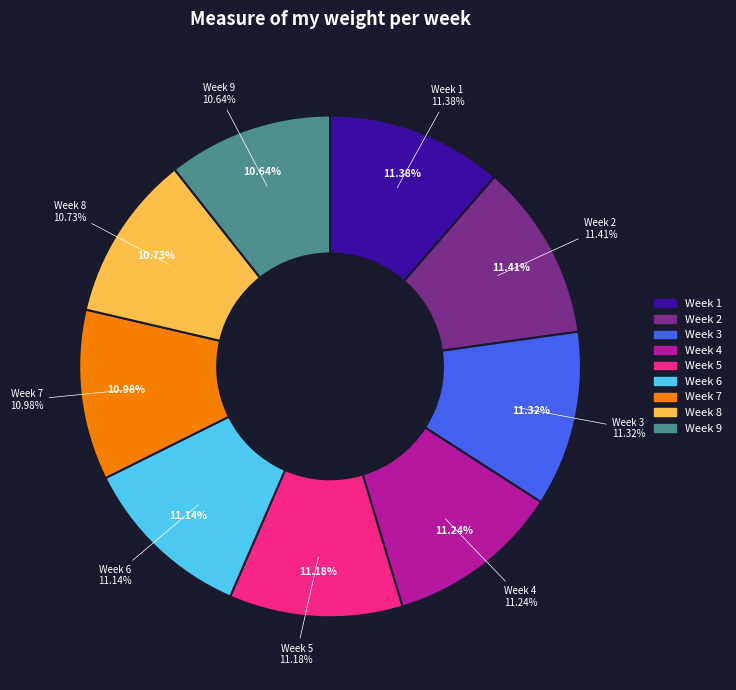

How much of the chart is everything except Week 3?

88.7%